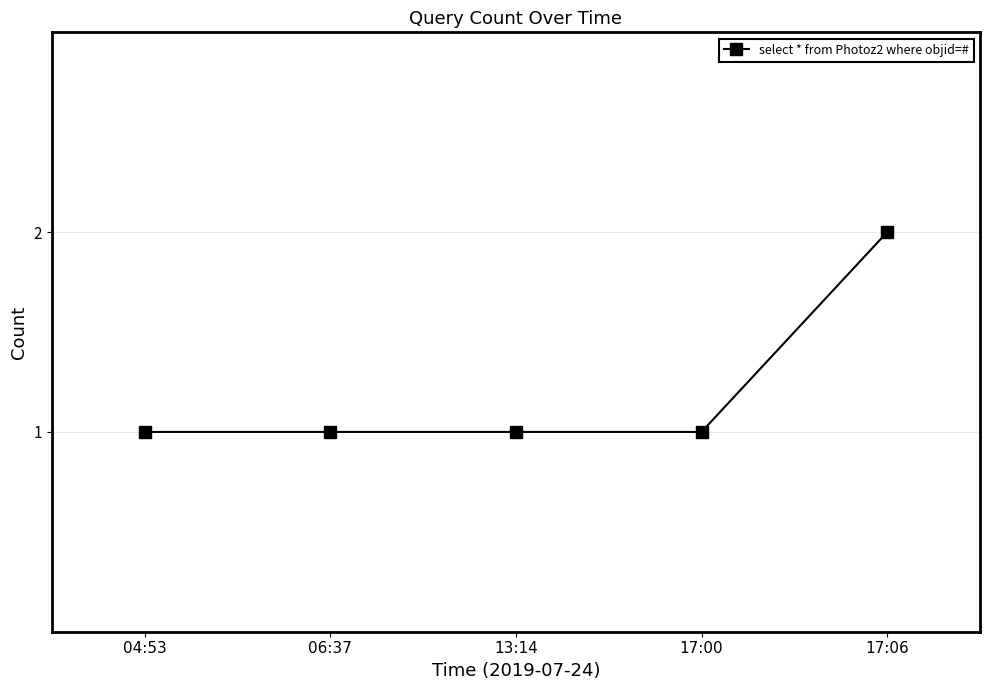

What position from the left is 17:00?

4